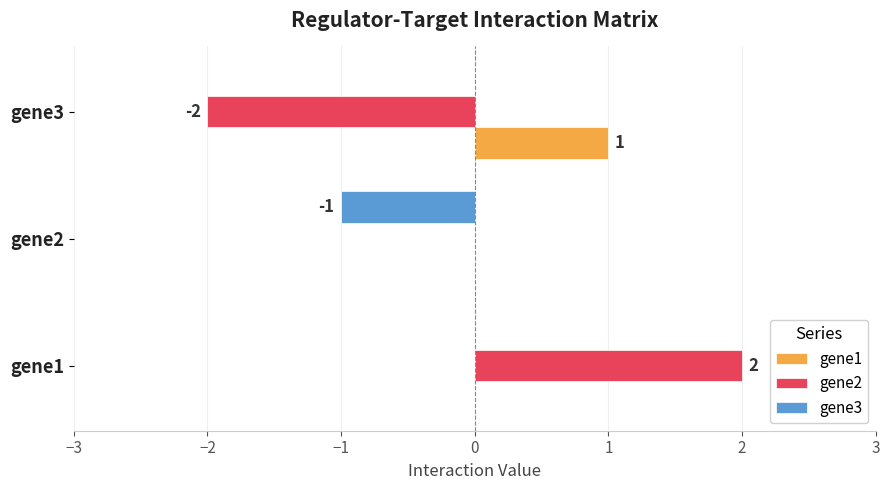

Which label corresponds to the largest value in the chart?

gene1